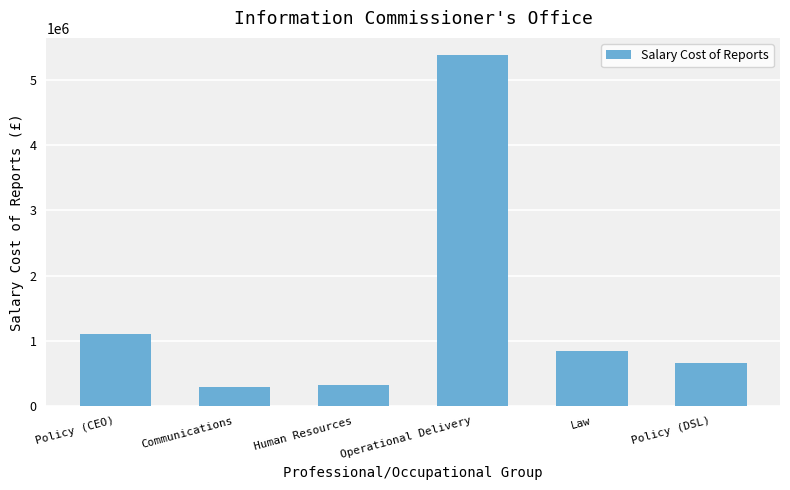

What is the greatest value displayed?

5370000